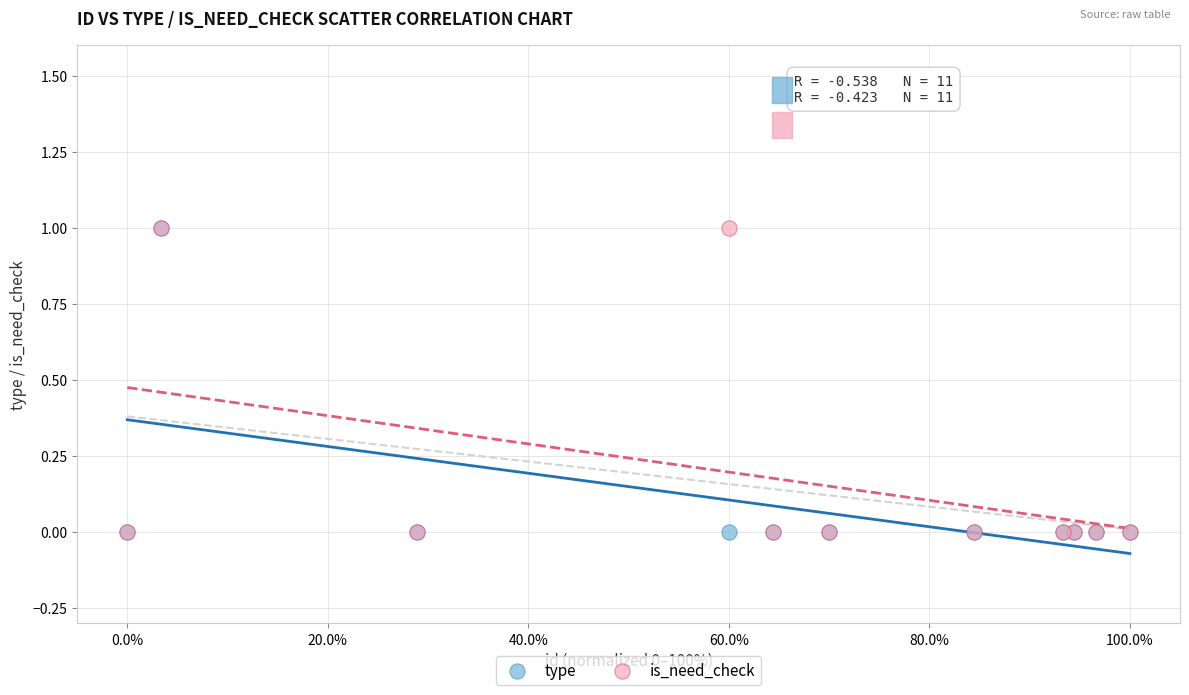

What are all the series names shown in the legend?

type, is_need_check